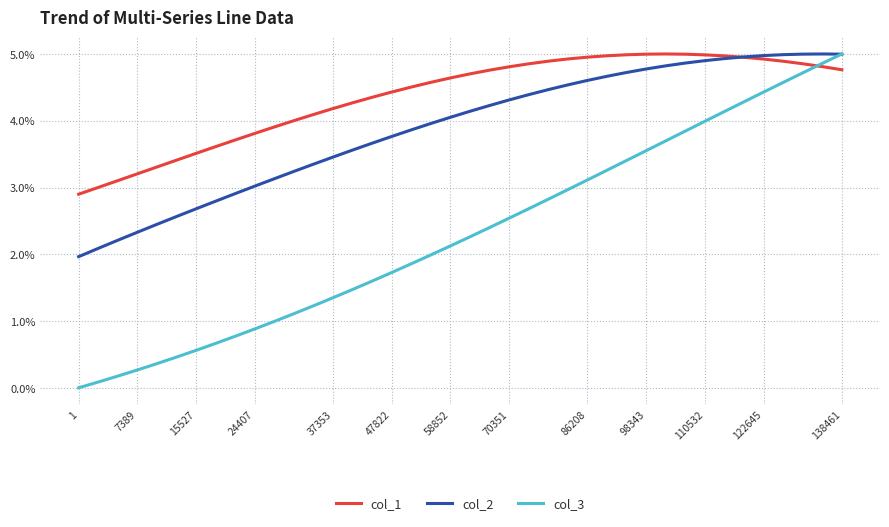

List the series in order of their overall mean, highest first.

col_1, col_2, col_3